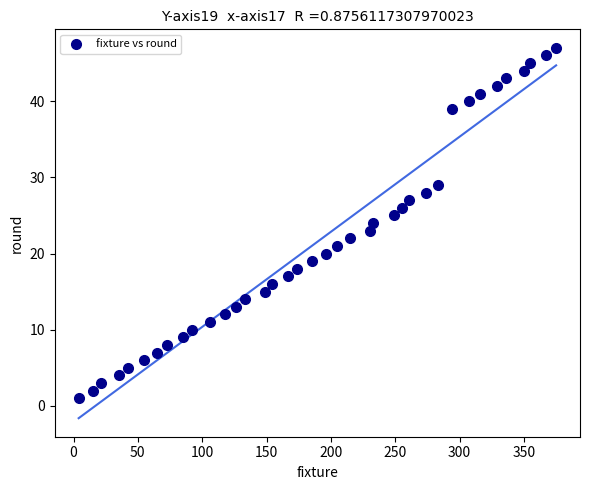

What is the range of X values (max minus min)?

371